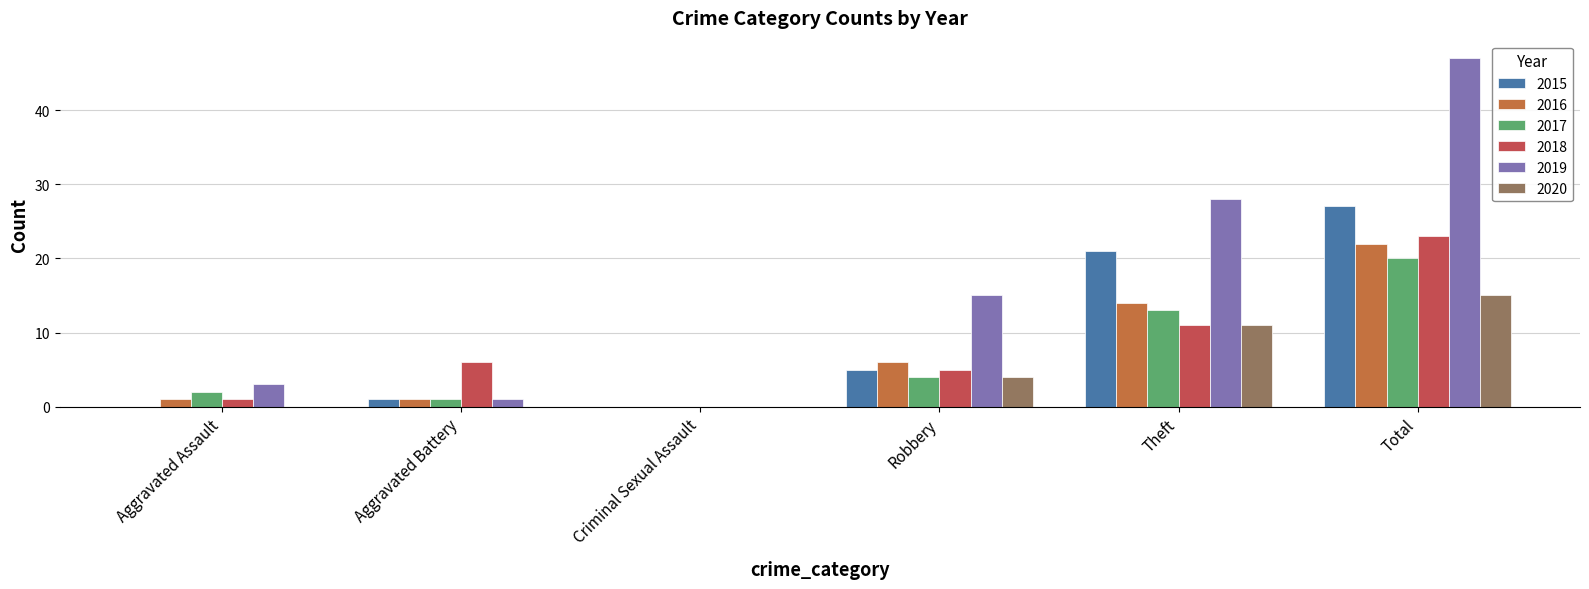

Does the chart contain stacked bars?

No